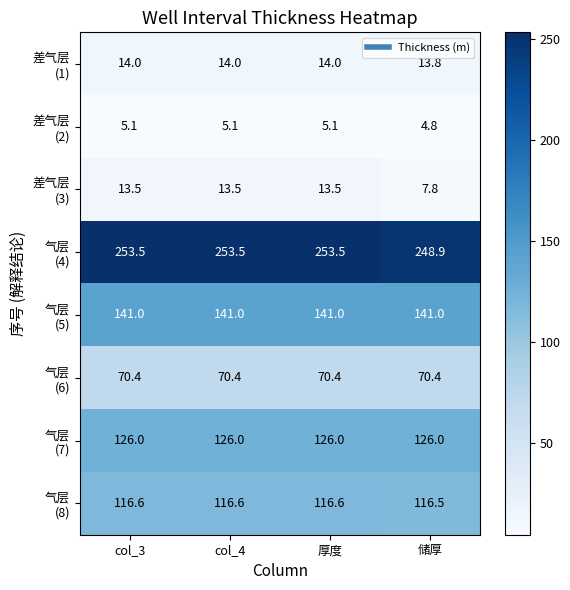

What is the total value across all series at col_4?

740.1